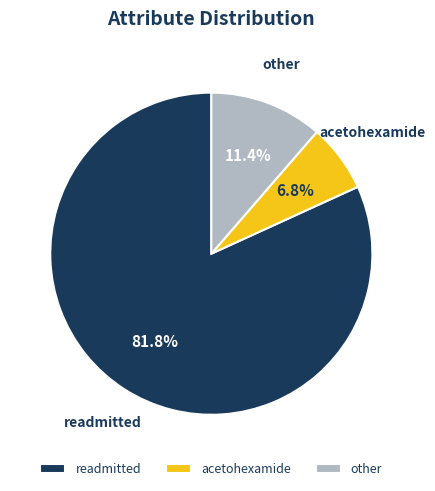

Between acetohexamide and other, which is larger?

other